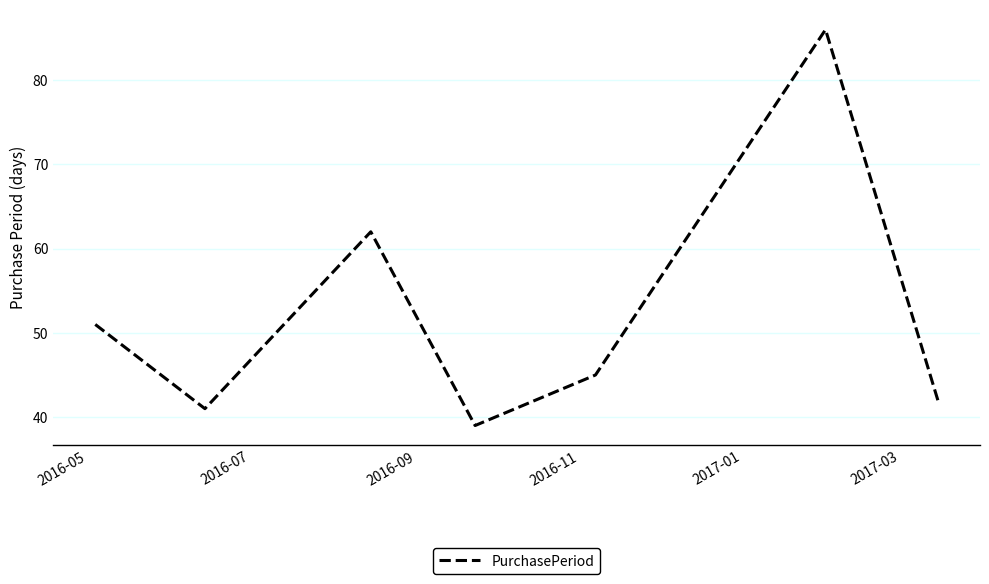

How many interior local valleys (lower than both neighbors) does the data have?

2